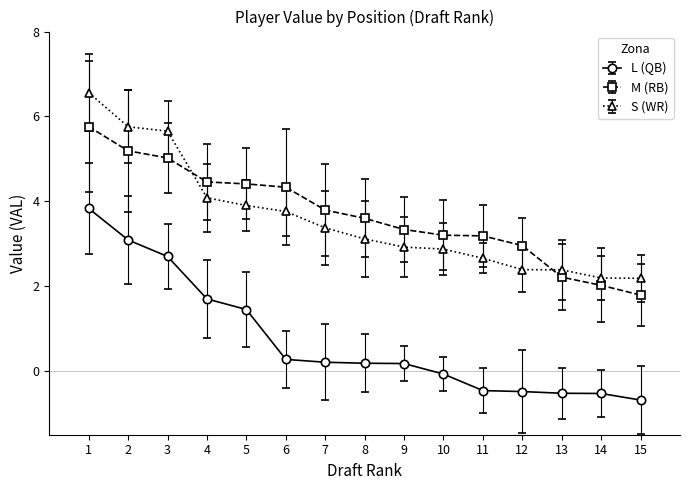

What is the approximate value of M (RB) at 13?

2.2